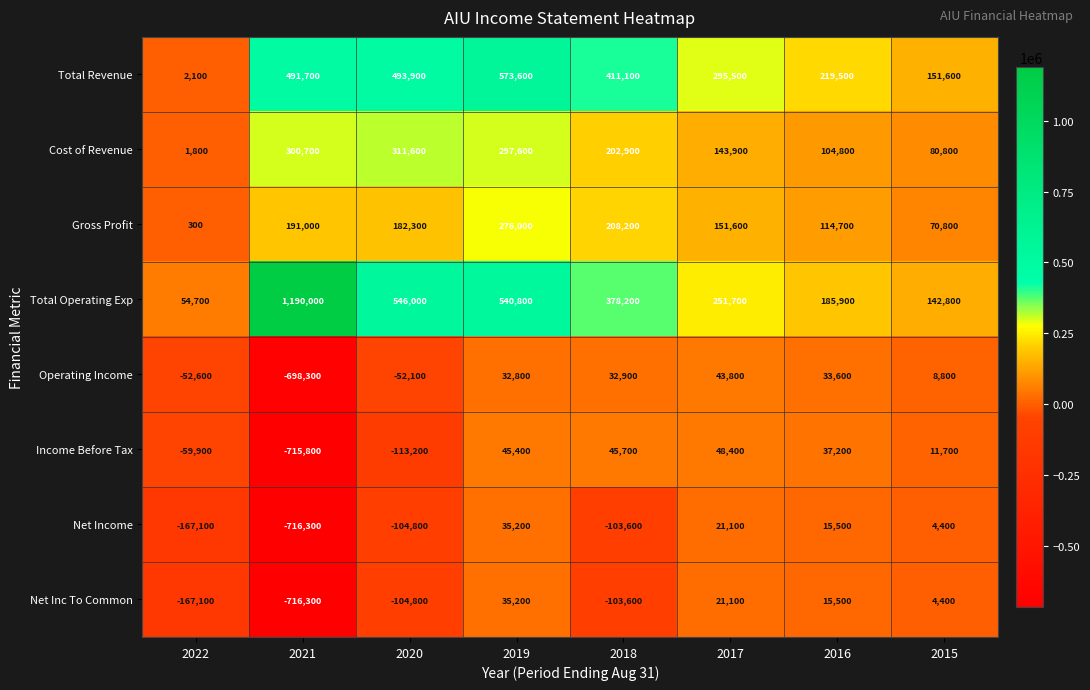

What is the difference between the maximum and minimum values in the Income Before Tax series?

764200